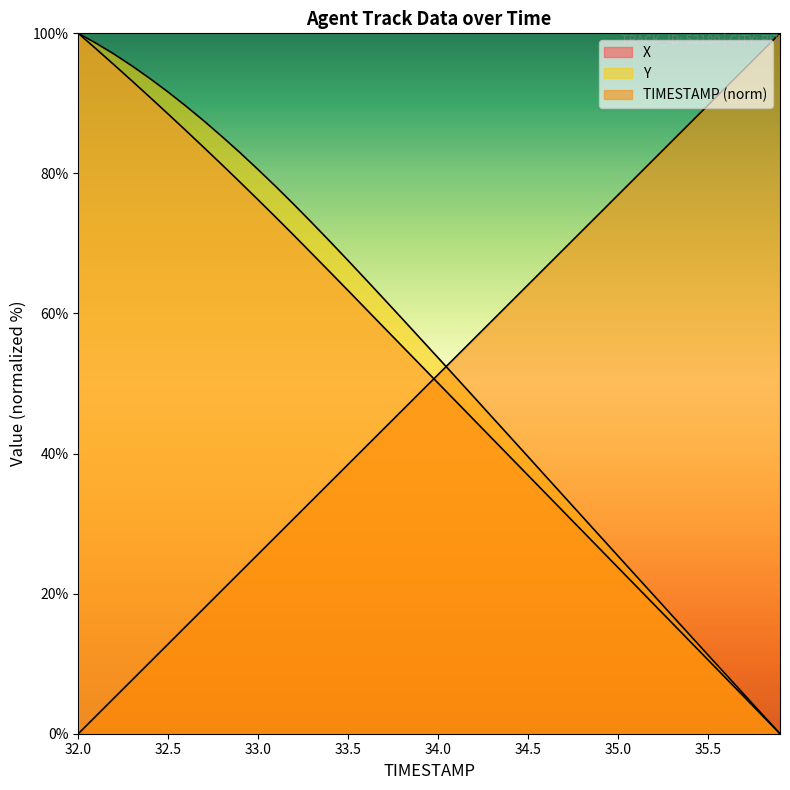

At which label is Y closest to 50?

34.1